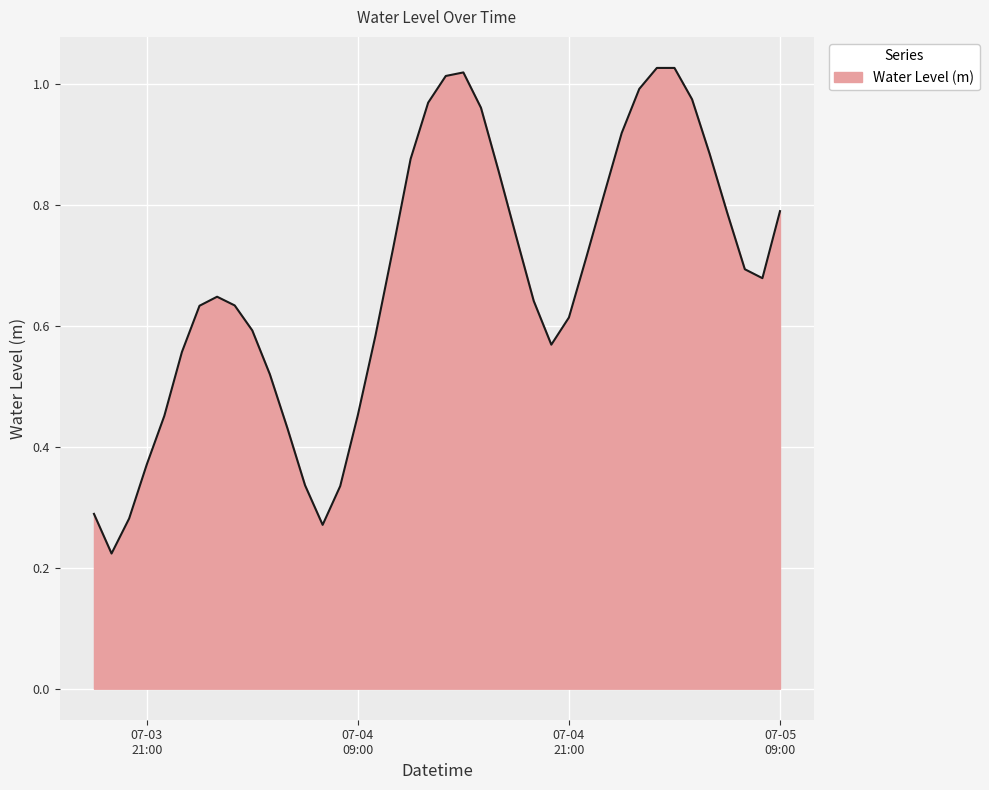

True or false: there are more than 0 points higher than both neighbors.

True